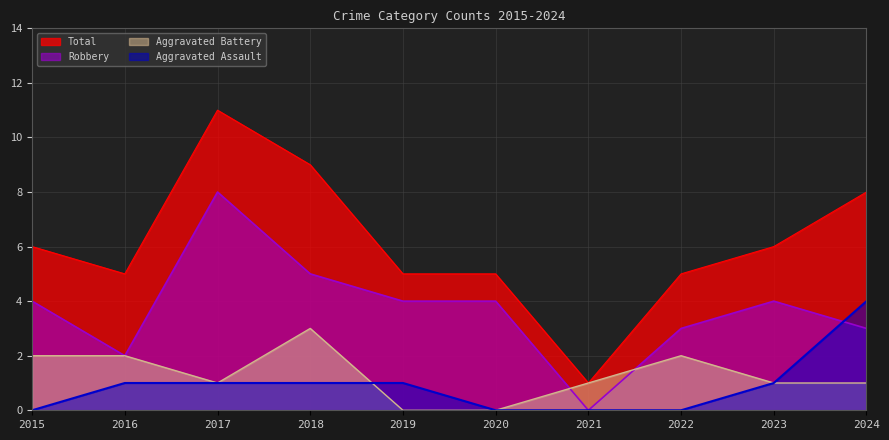

Rank the series by their maximum value, from lowest to highest.

Aggravated Battery, Aggravated Assault, Robbery, Total